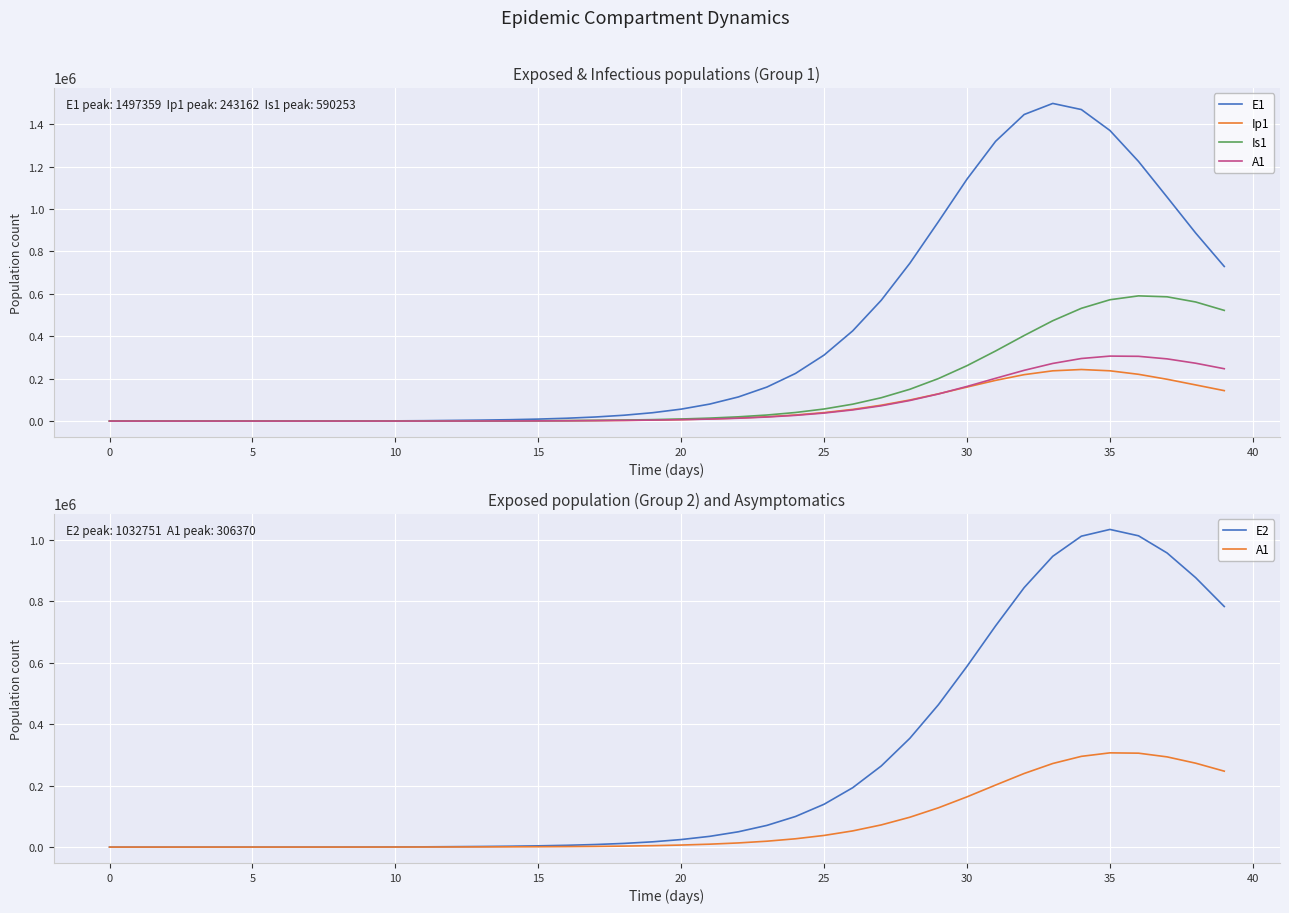

What is the average value of the A1 series?

76847.5